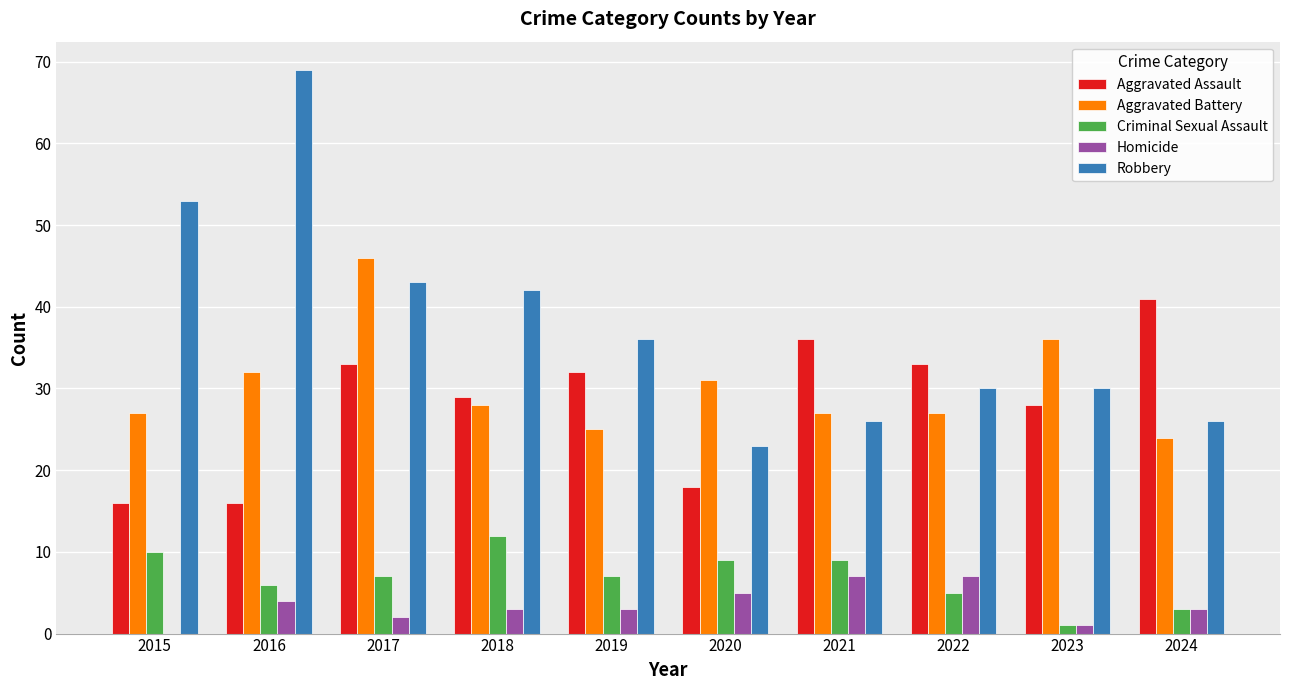

True or false: Aggravated Battery has a value of 50 at 2020.

False